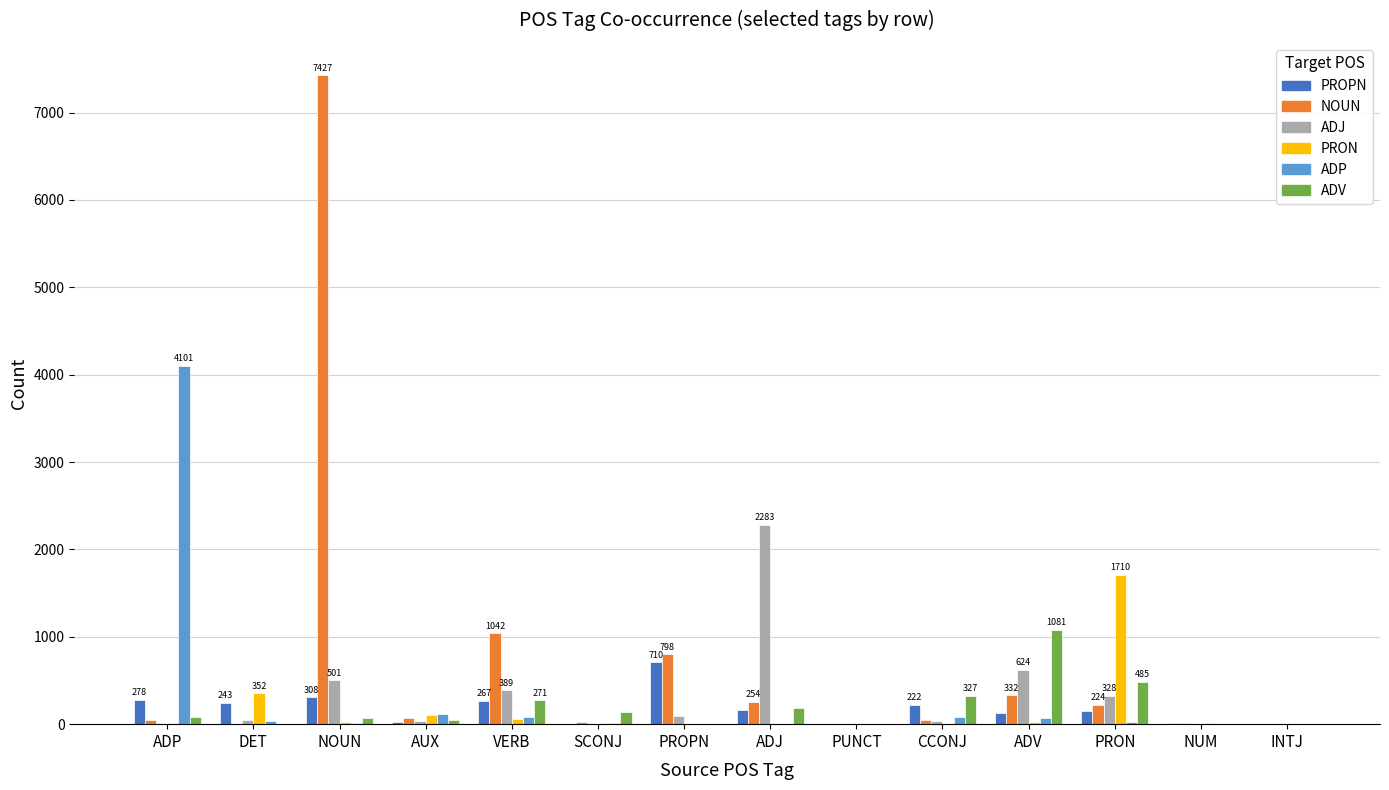

How many distinct data groups are displayed?

6